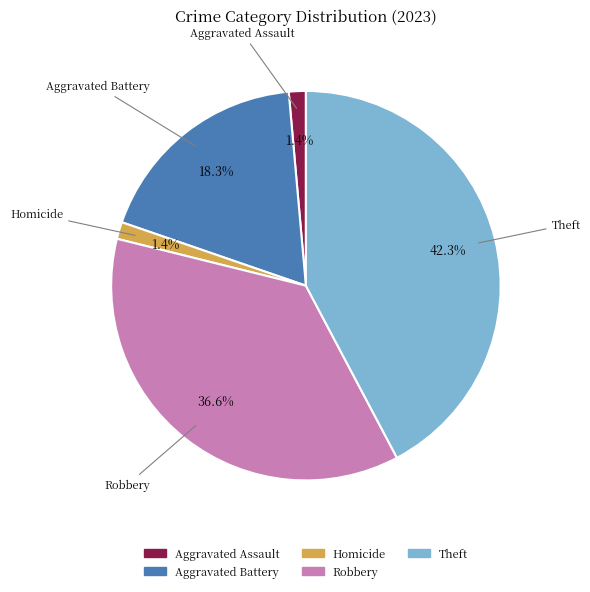

What is the total percentage of Robbery and Aggravated Battery?

54.9%